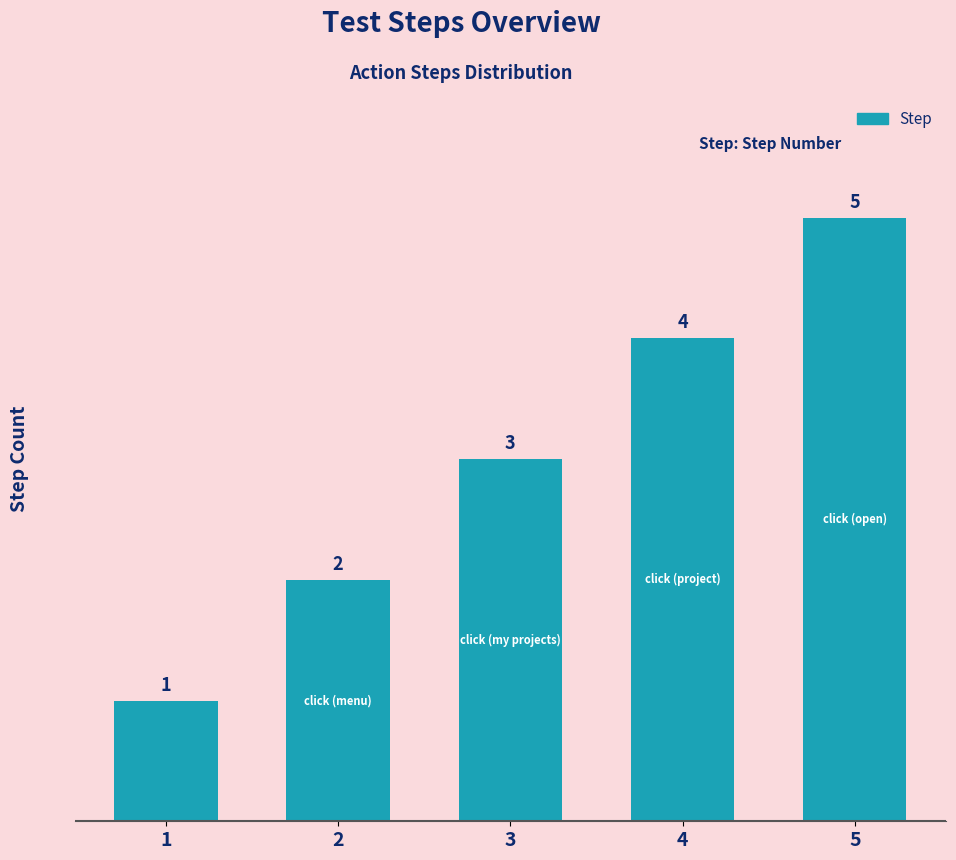

What is the average value?

3